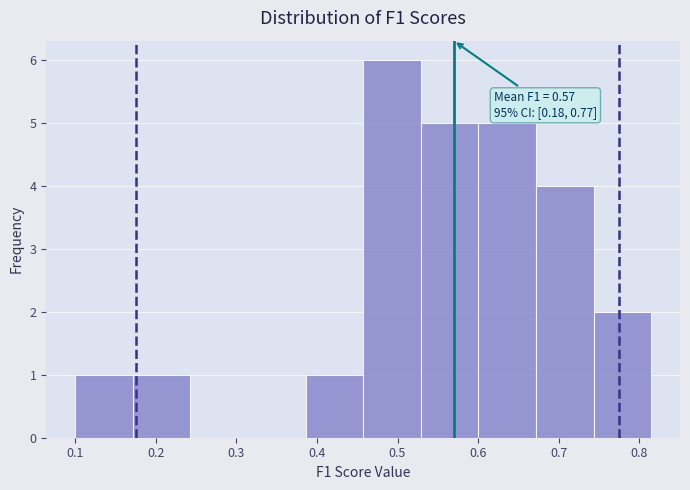

Which range on the x-axis has the tallest bar?

0.46 to 0.53